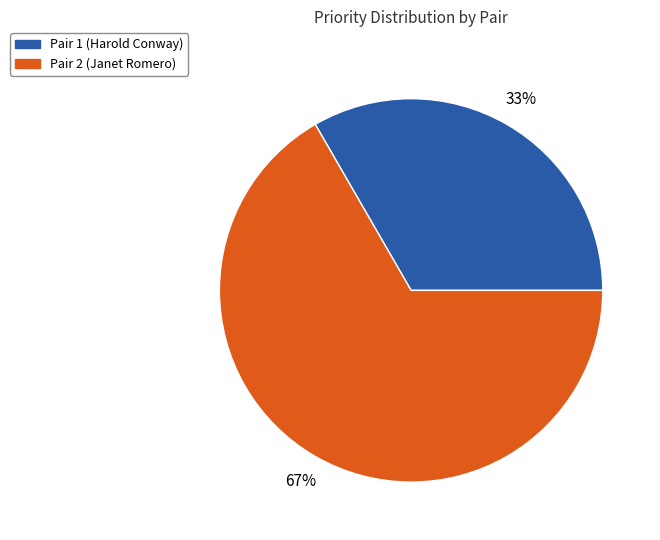

Count the number of slices in the pie.

2